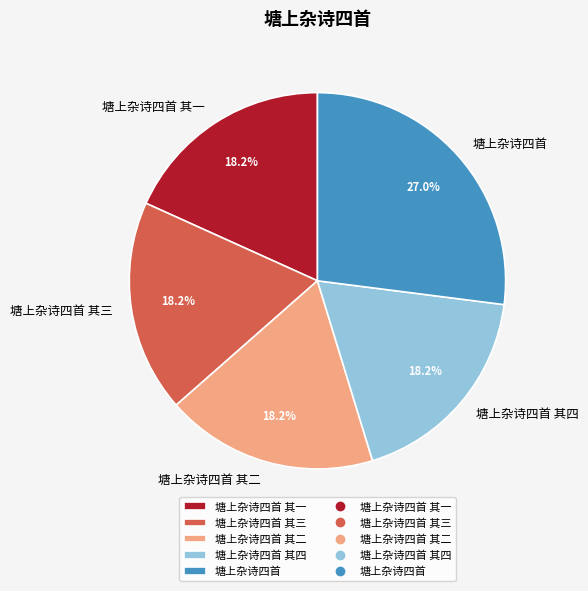

The 塘上杂诗四首 slice represents 32% of the pie. True or false?

False